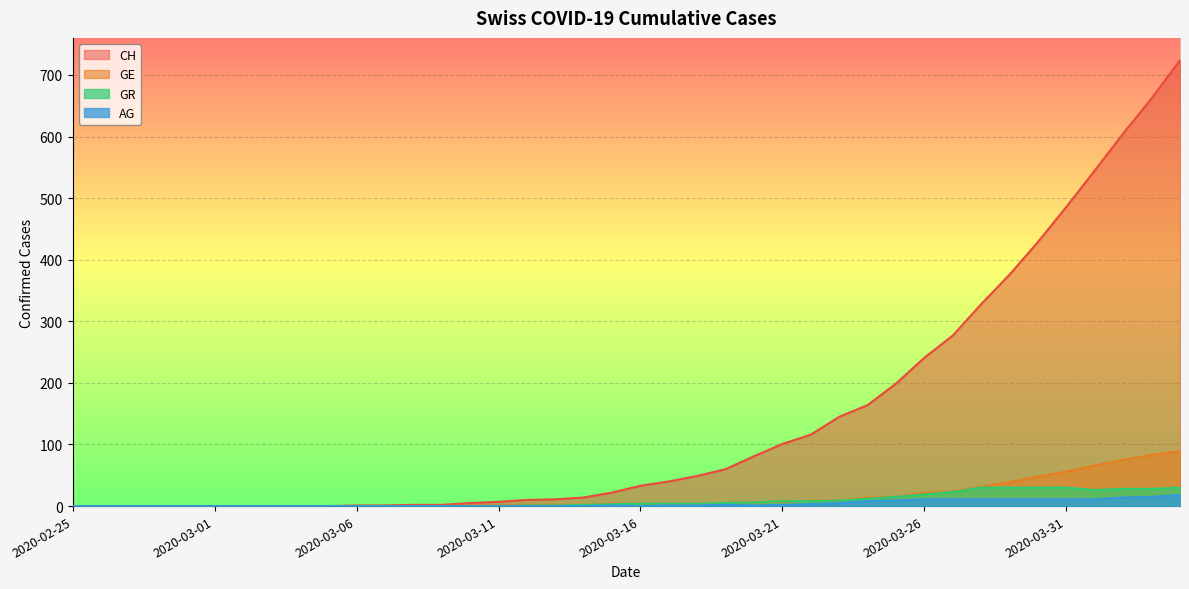

The GR series shows 4 at 2020-03-16. True or false?

True